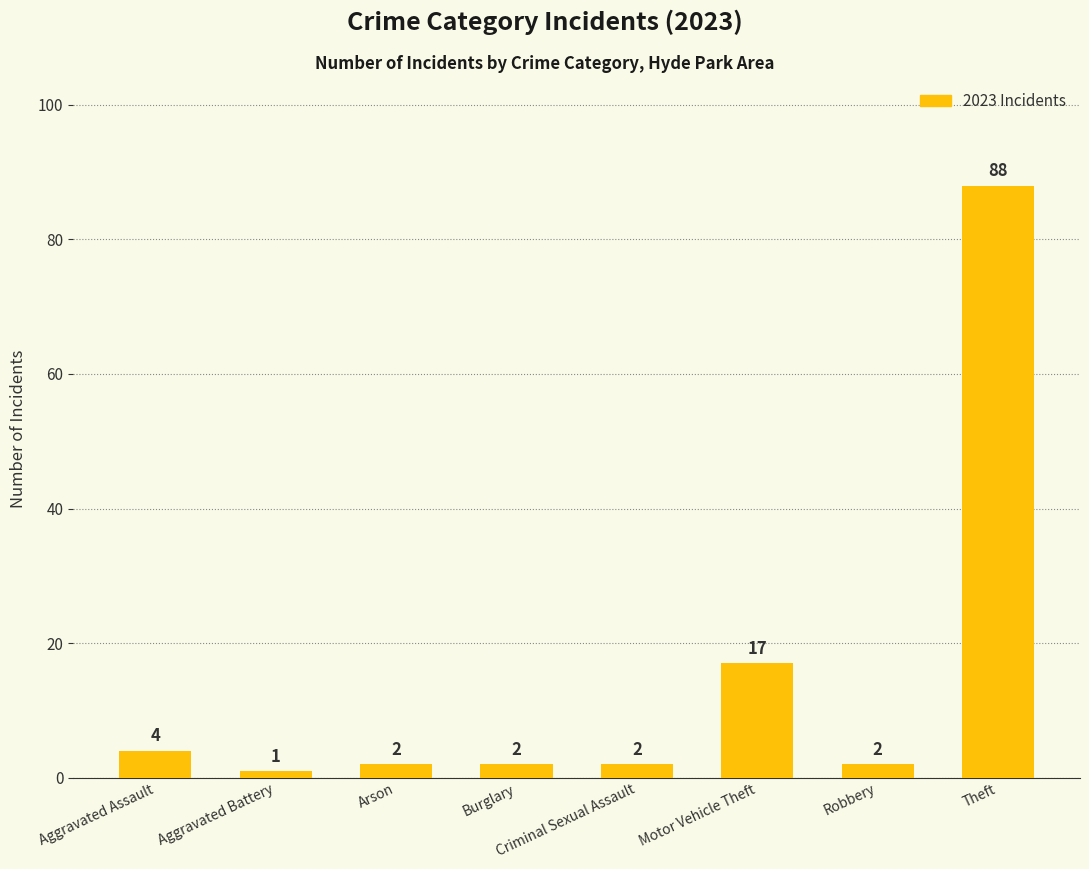

True or false: the data shows 2 at Criminal Sexual Assault.

True